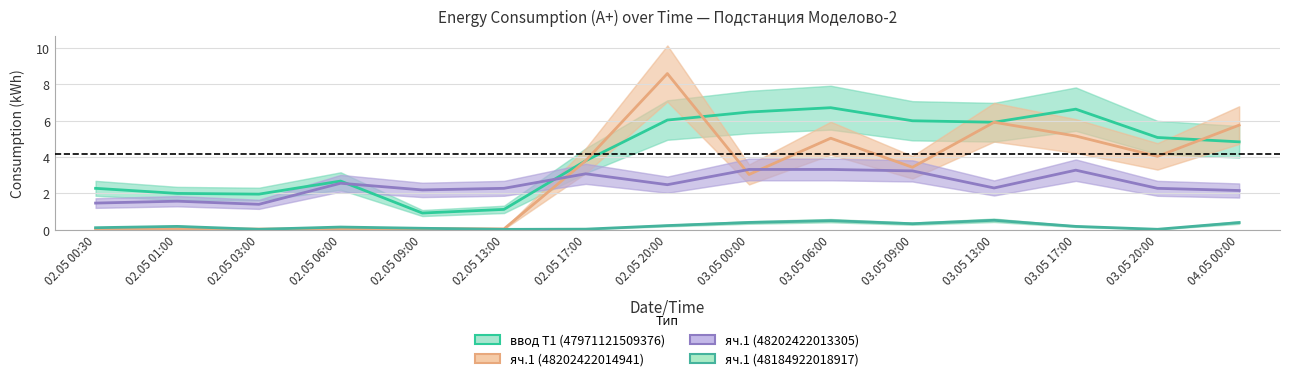

Reading right to left, transcribe all the data shown in this chart.

ввод Т1 (47971121509376): 04.05 00:00=4.8	03.05 20:00=5.1	03.05 17:00=6.6	03.05 13:00=5.9	03.05 09:00=6.0	03.05 06:00=6.7	03.05 00:00=6.5	02.05 20:00=6.0	02.05 17:00=3.8	02.05 13:00=1.1	02.05 09:00=0.9	02.05 06:00=2.7	02.05 03:00=2.0	02.05 01:00=2.0	02.05 00:30=2.3
яч.1 (48202422014941): 04.05 00:00=5.8	03.05 20:00=4.0	03.05 17:00=5.2	03.05 13:00=5.9	03.05 09:00=3.4	03.05 06:00=5.0	03.05 00:00=3.0	02.05 20:00=8.6	02.05 17:00=3.8	02.05 13:00=0.0	02.05 09:00=0.1	02.05 06:00=0.1	02.05 03:00=0.0	02.05 01:00=0.1	02.05 00:30=0.0
яч.1 (48202422013305): 04.05 00:00=2.2	03.05 20:00=2.3	03.05 17:00=3.3	03.05 13:00=2.3	03.05 09:00=3.2	03.05 06:00=3.3	03.05 00:00=3.3	02.05 20:00=2.5	02.05 17:00=3.1	02.05 13:00=2.3	02.05 09:00=2.2	02.05 06:00=2.6	02.05 03:00=1.4	02.05 01:00=1.6	02.05 00:30=1.5
яч.1 (48184922018917): 04.05 00:00=0.4	03.05 20:00=0.0	03.05 17:00=0.2	03.05 13:00=0.5	03.05 09:00=0.3	03.05 06:00=0.5	03.05 00:00=0.4	02.05 20:00=0.2	02.05 17:00=0.0	02.05 13:00=0.0	02.05 09:00=0.1	02.05 06:00=0.1	02.05 03:00=0.0	02.05 01:00=0.2	02.05 00:30=0.1